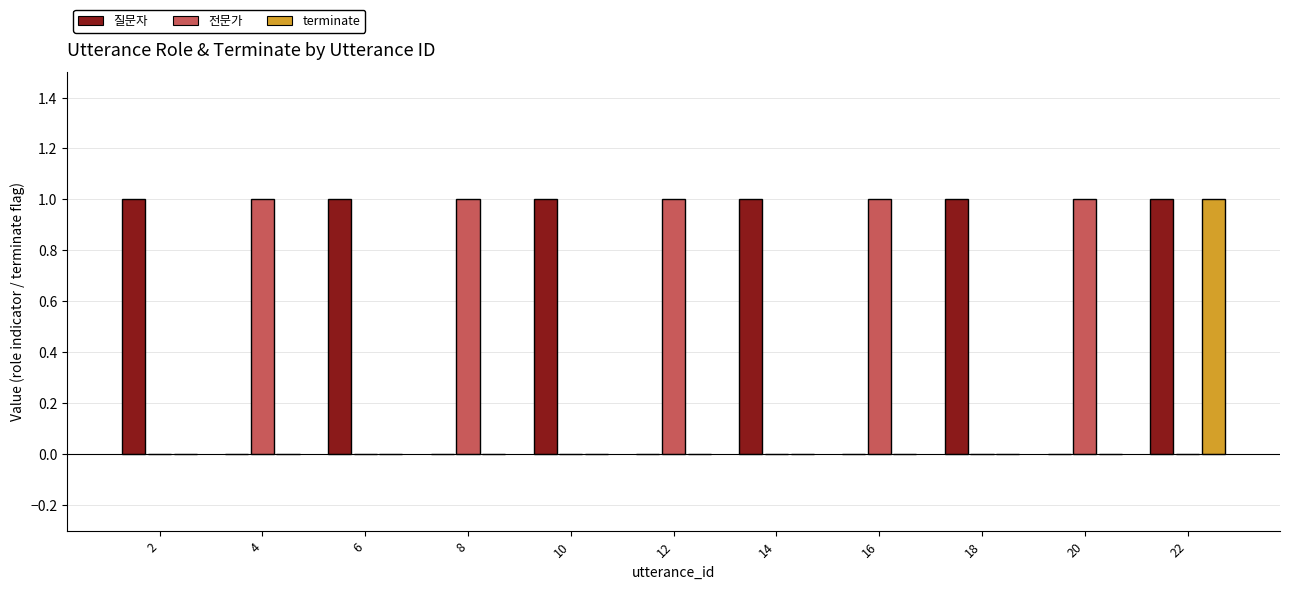

What is the spread (max minus min) of values at 16?

1